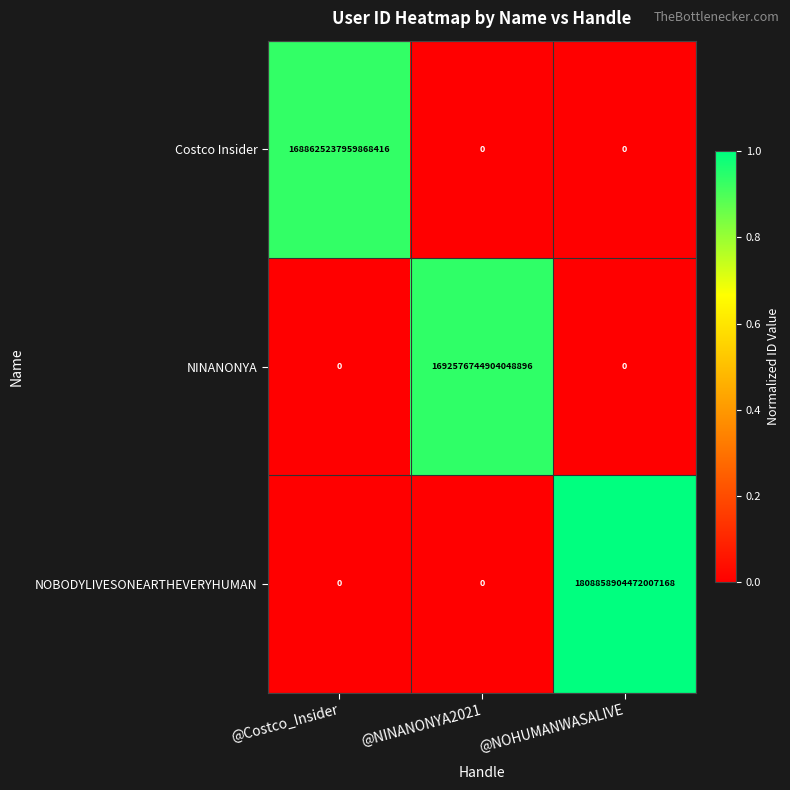

Which category has the highest value in the NOBODYLIVESONEARTHEVERYHUMAN series?

@NOHUMANWASALIVE